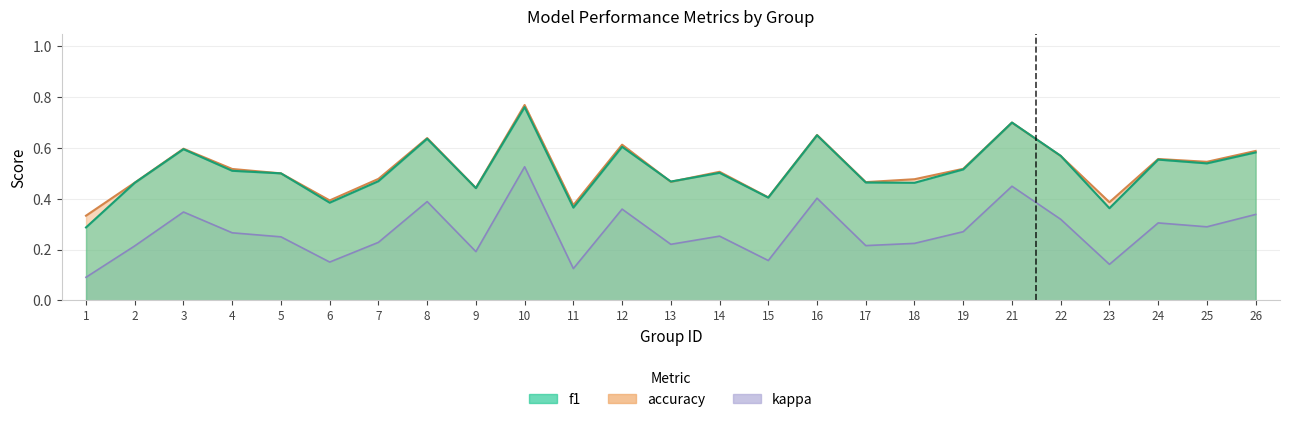

How many series are shown in this chart?

3